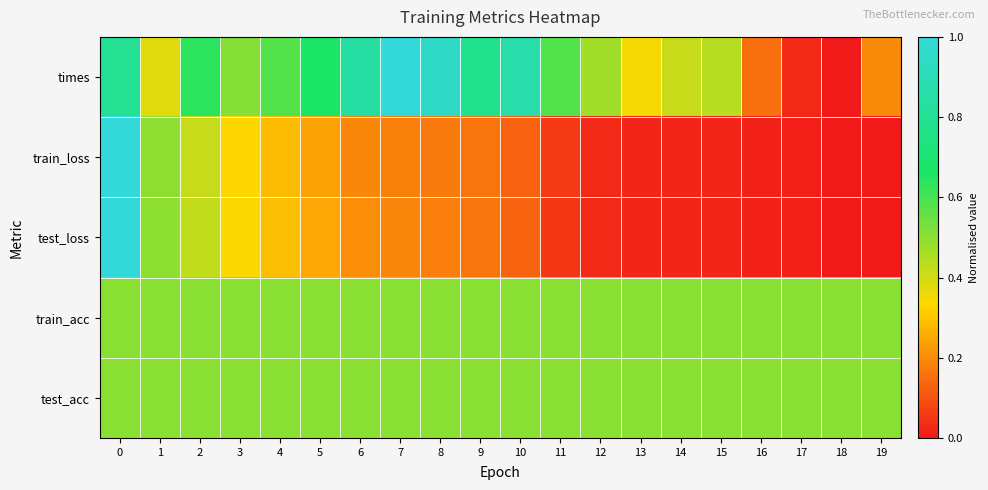

Which label corresponds to the largest value in the chart?

7